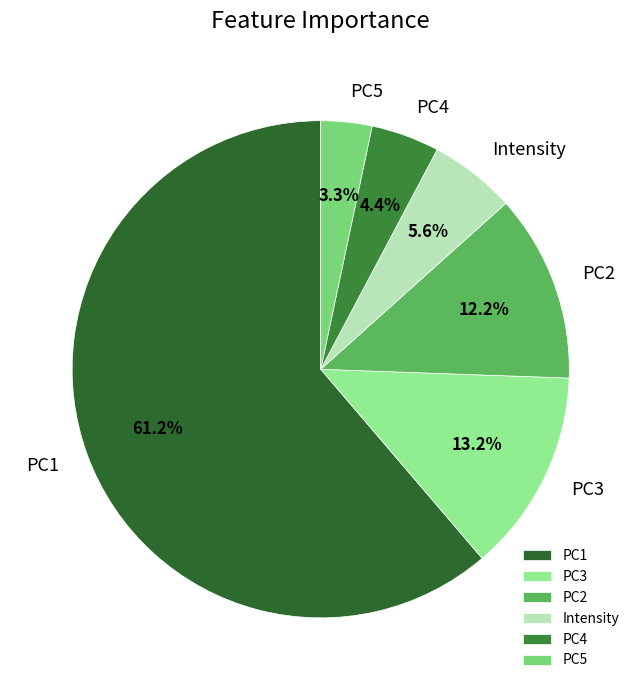

Which has a higher value, PC3 or Intensity?

PC3